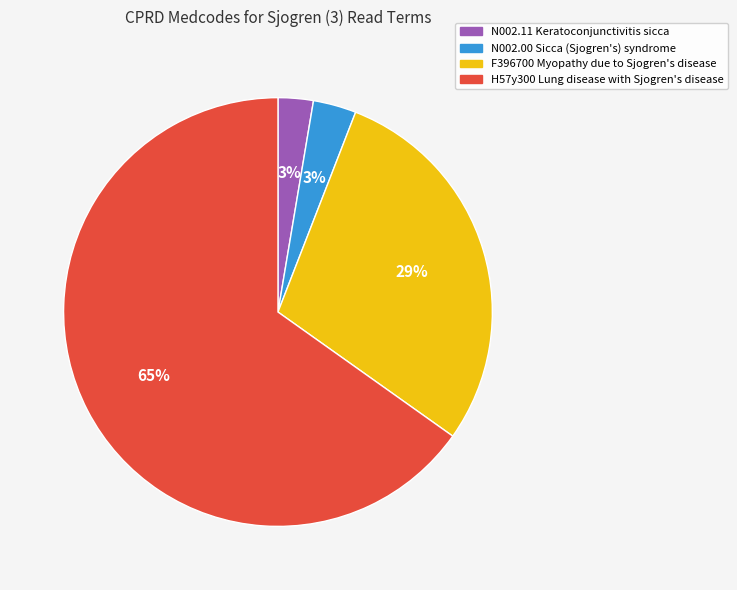

Is the sum of N002.11 Keratoconjunctivitis sicca and H57y300 Lung disease with Sjogren's disease greater than half?

Yes